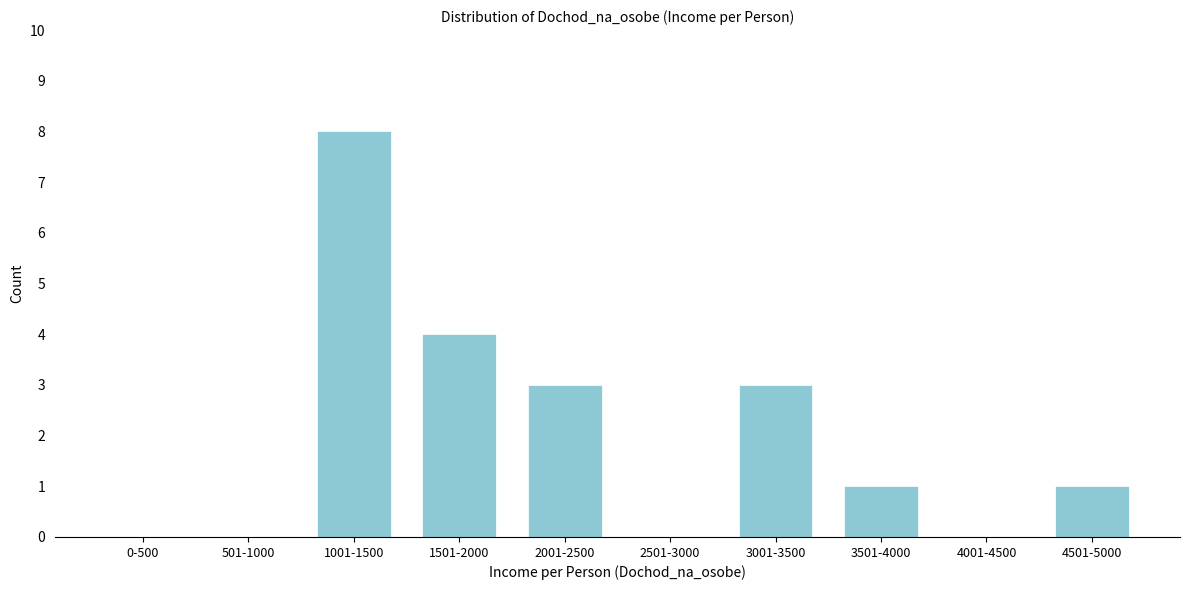

Reading right to left, list all the values displayed in this chart.

4501-5000=1	4001-4500=0	3501-4000=1	3001-3500=3	2501-3000=0	2001-2500=3	1501-2000=4	1001-1500=8	501-1000=0	0-500=0